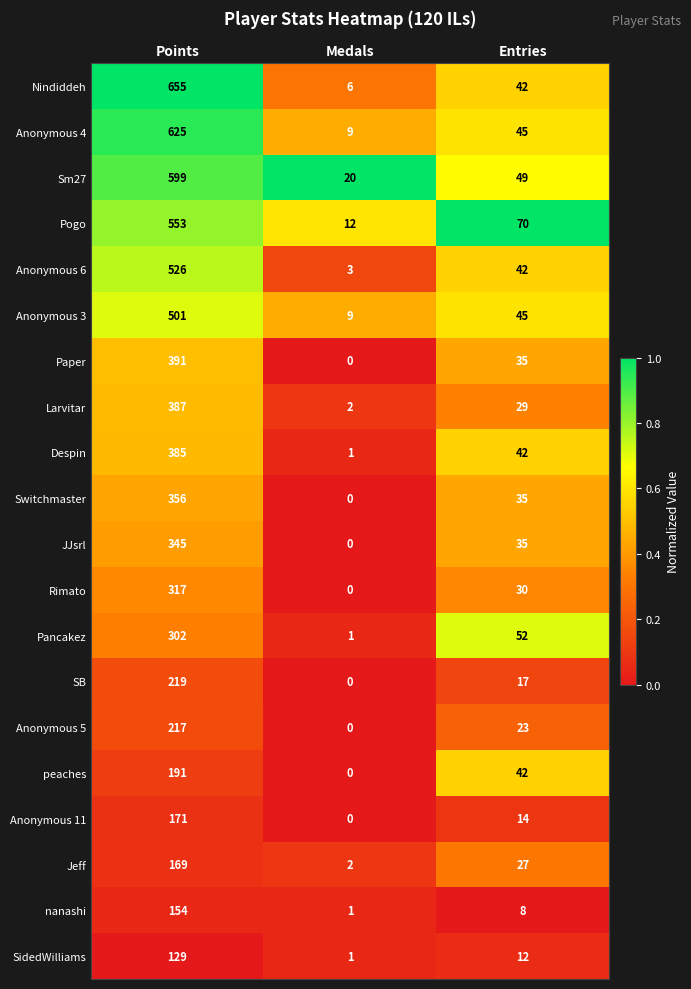

Which label corresponds to the smallest value in the chart?

Medals